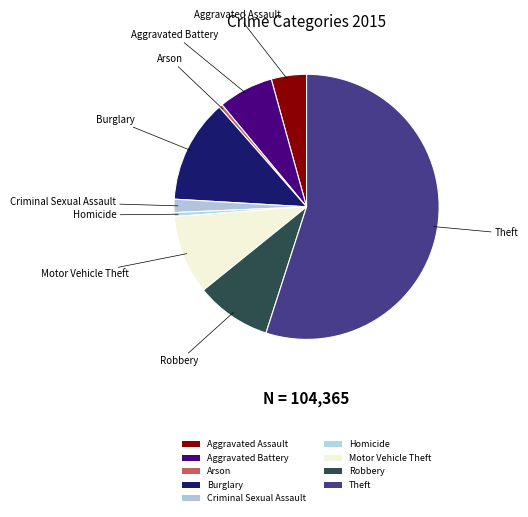

How many segments does this pie chart have?

9